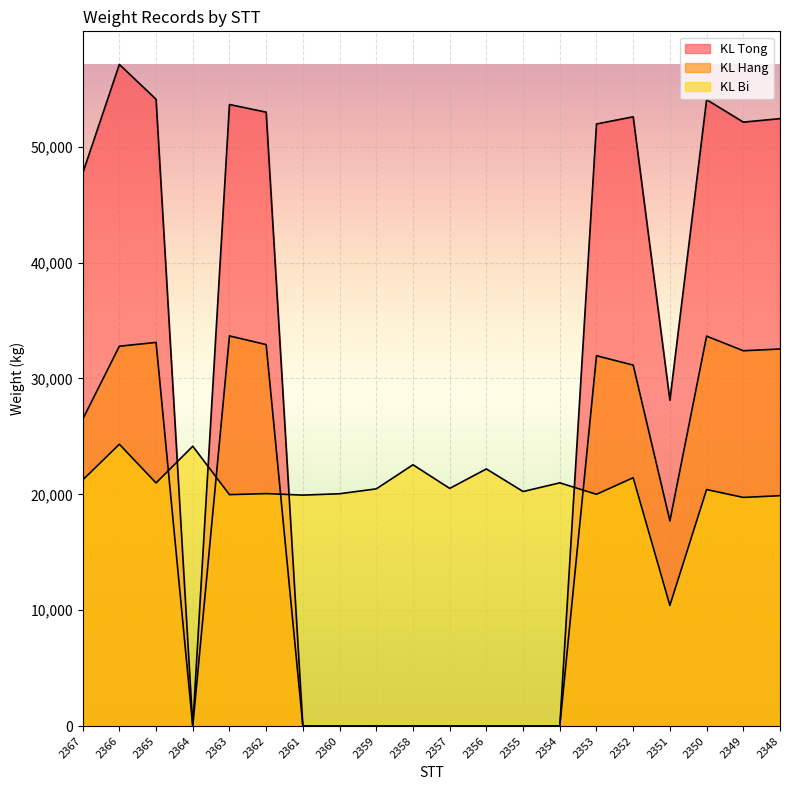

What is the difference between the KL Bi values at 2359 and 2367?

760